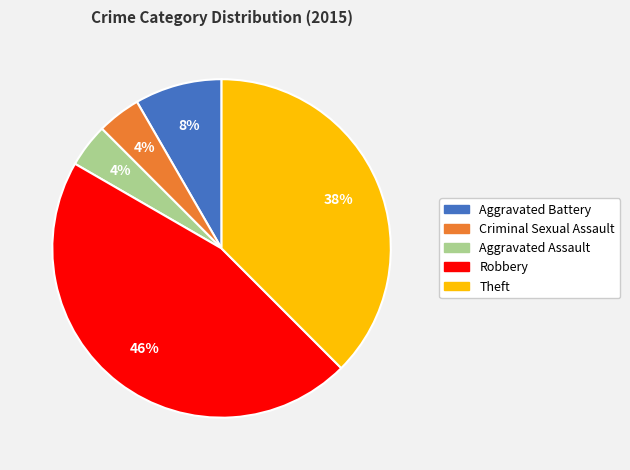

What percentage is the Aggravated Battery slice, to the nearest percent?

8%